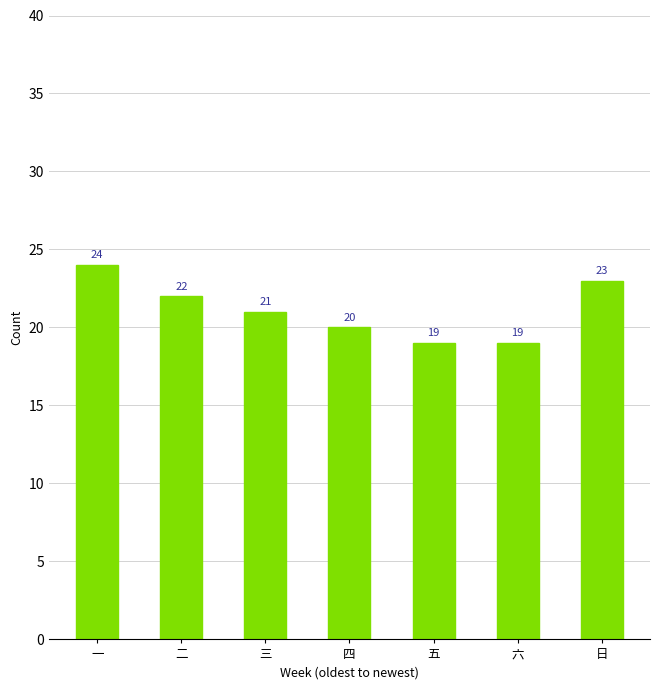

What is the maximum value shown in the chart?

24